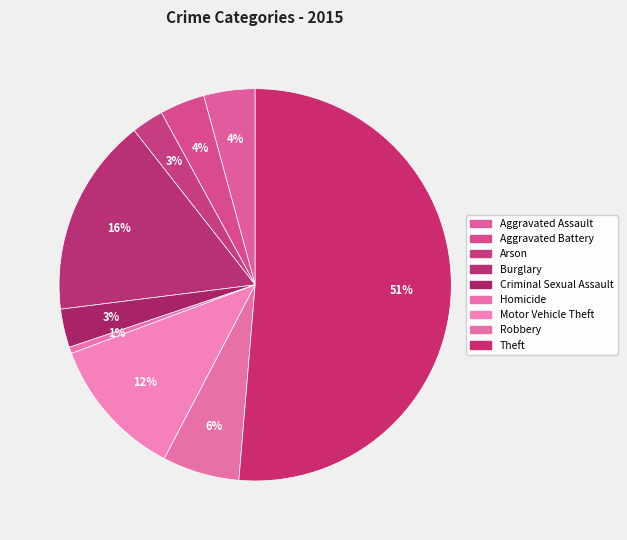

To the nearest percent, what is the average slice percentage?

11%